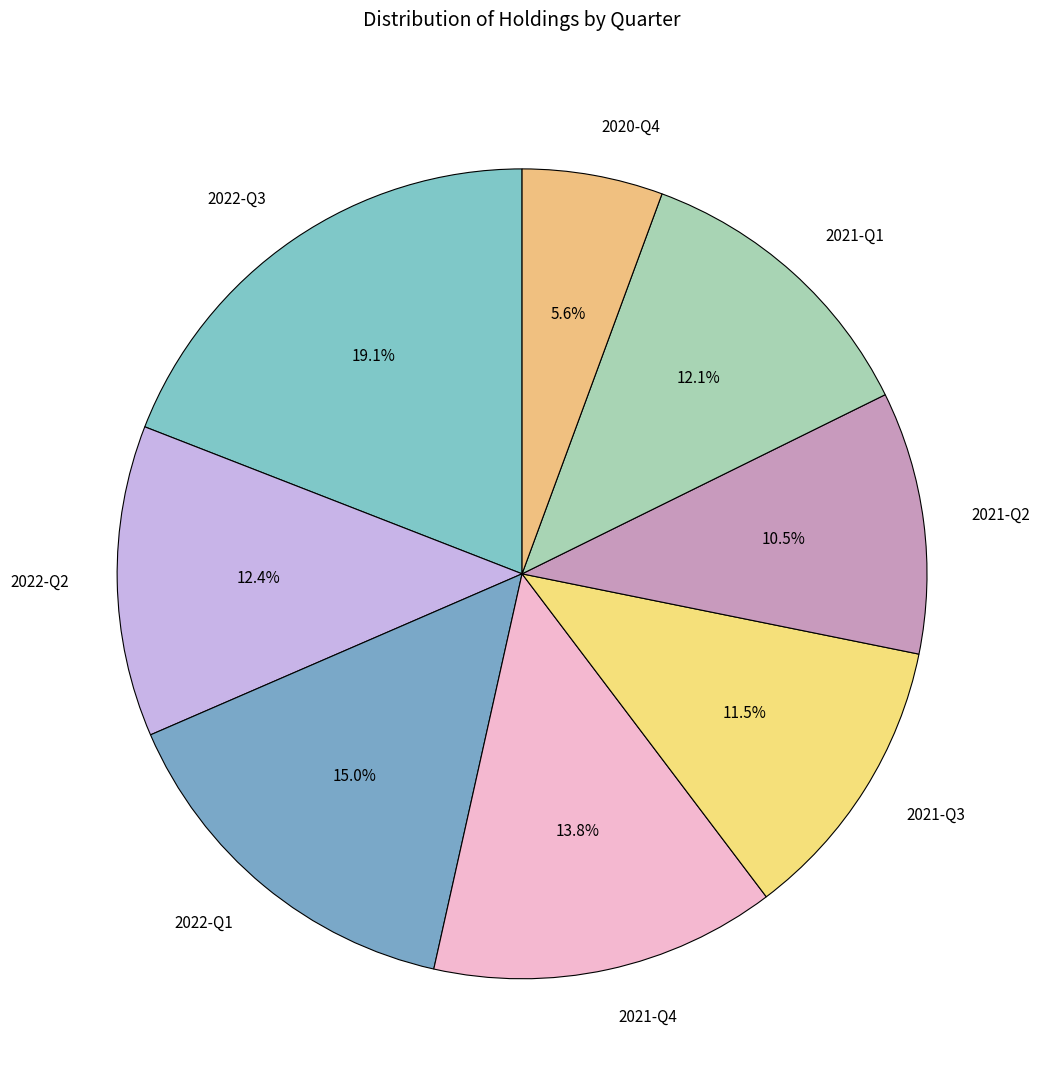

Is there any slice that represents more than half of the pie?

No